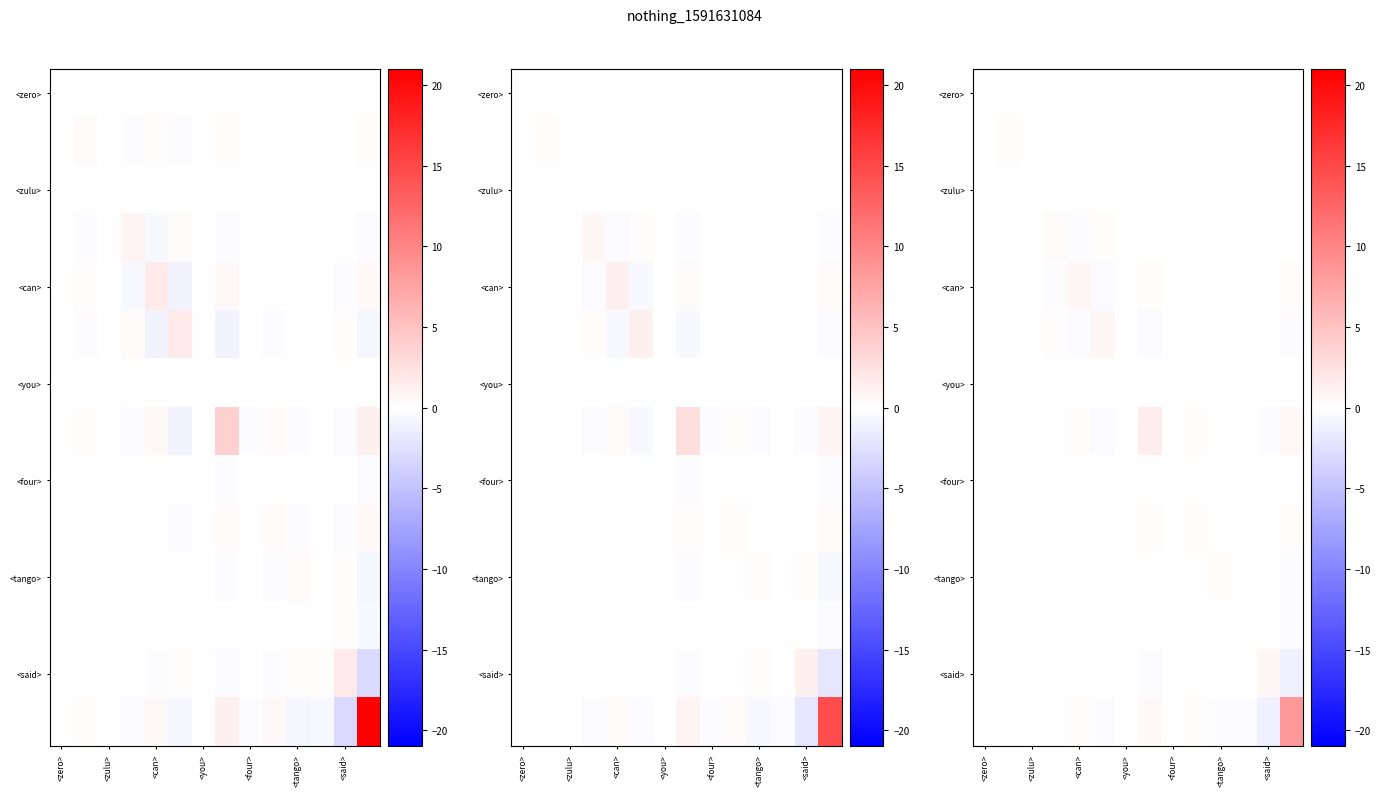

The value of <zero> at <zero> is 0.0. True or false?

True